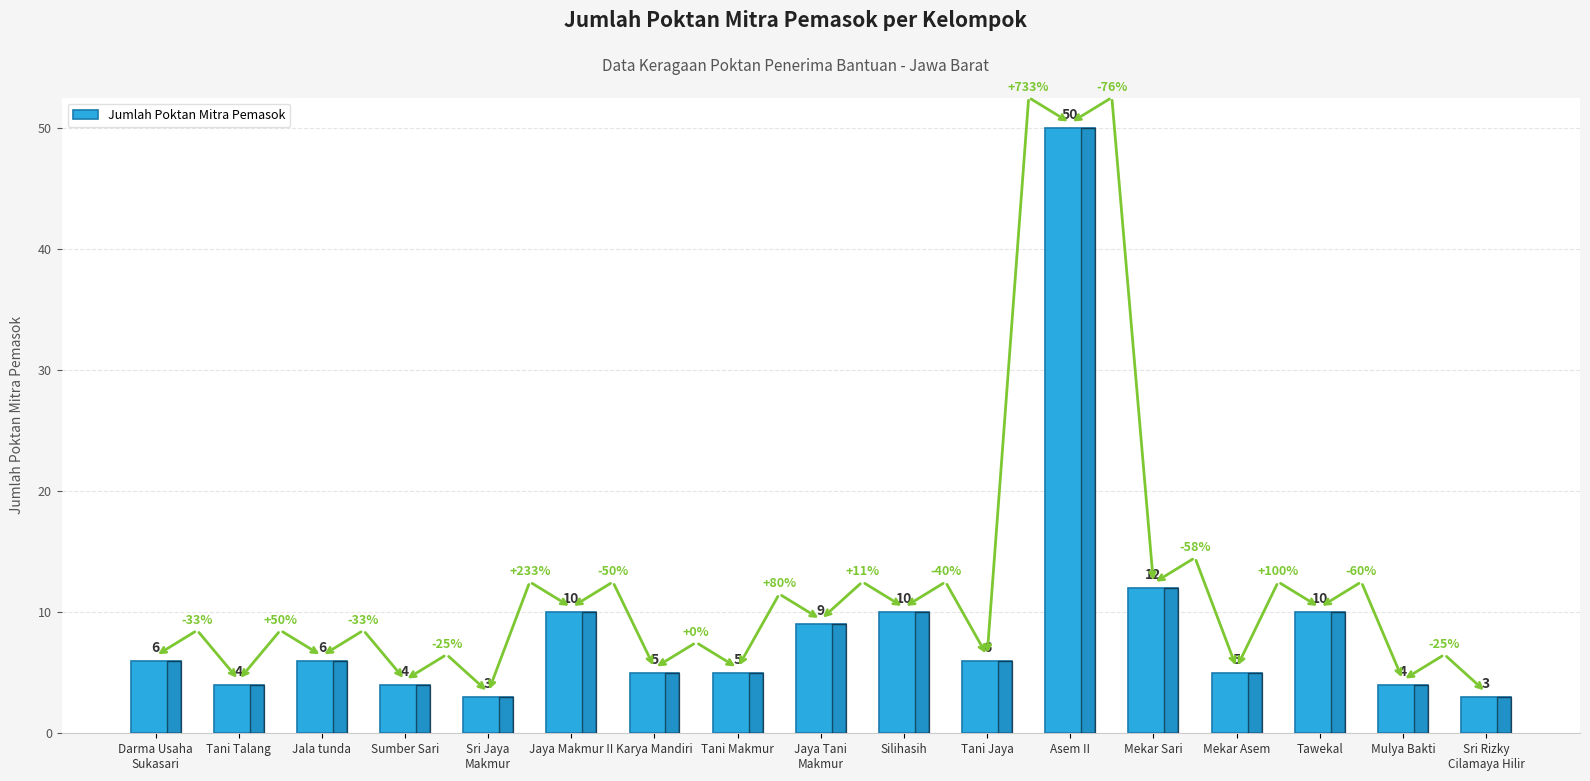

Where is the data nearest to the value 26?

Mekar Sari